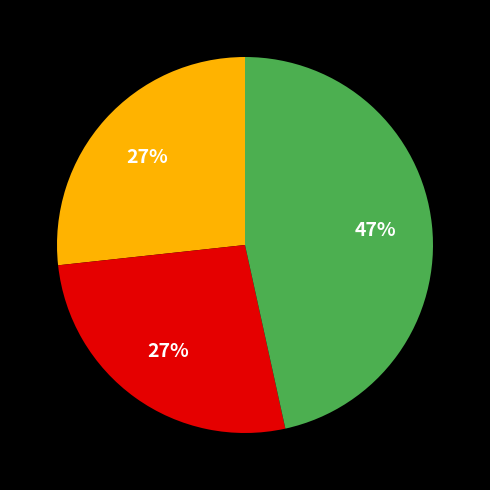

Does any single category account for the majority?

No